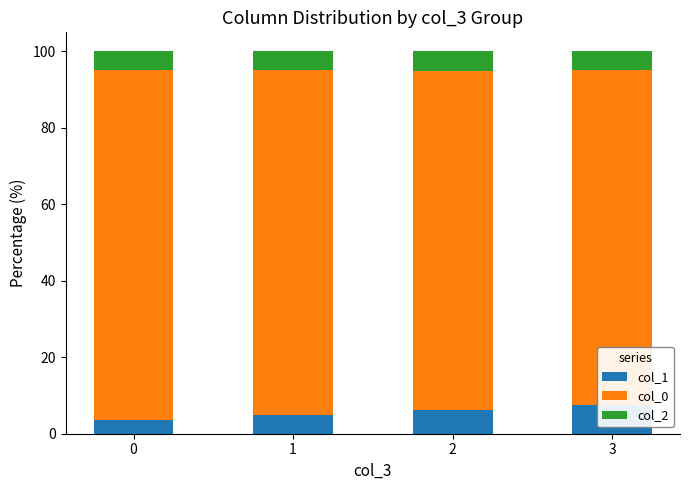

At which category is the sum across all series the highest?

3